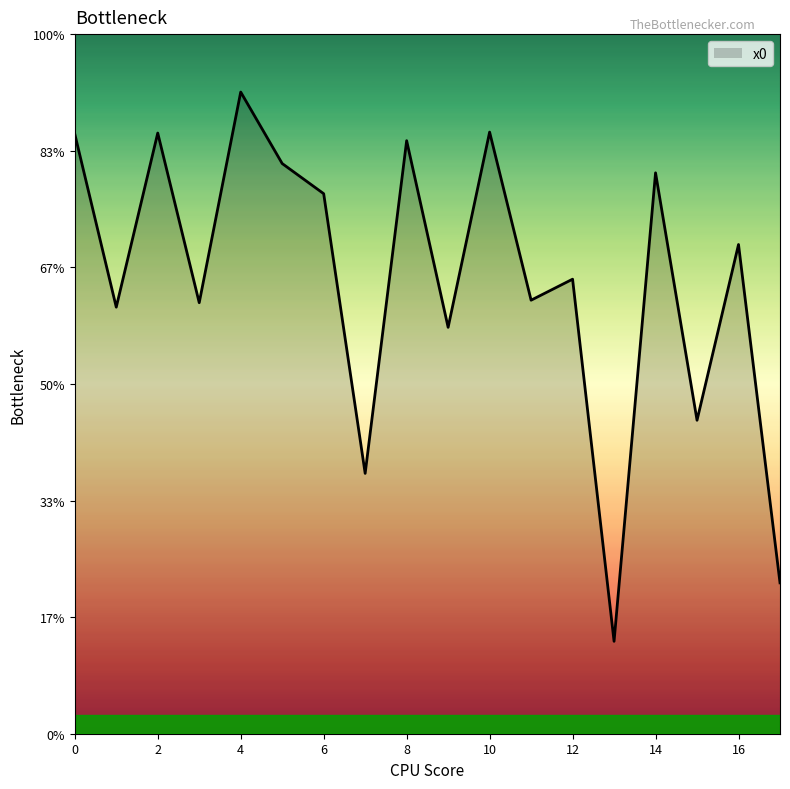

List the labels in order of value, largest first.

4, 10, 2, 0, 8, 5, 14, 6, 16, 12, 11, 3, 1, 9, 15, 7, 17, 13